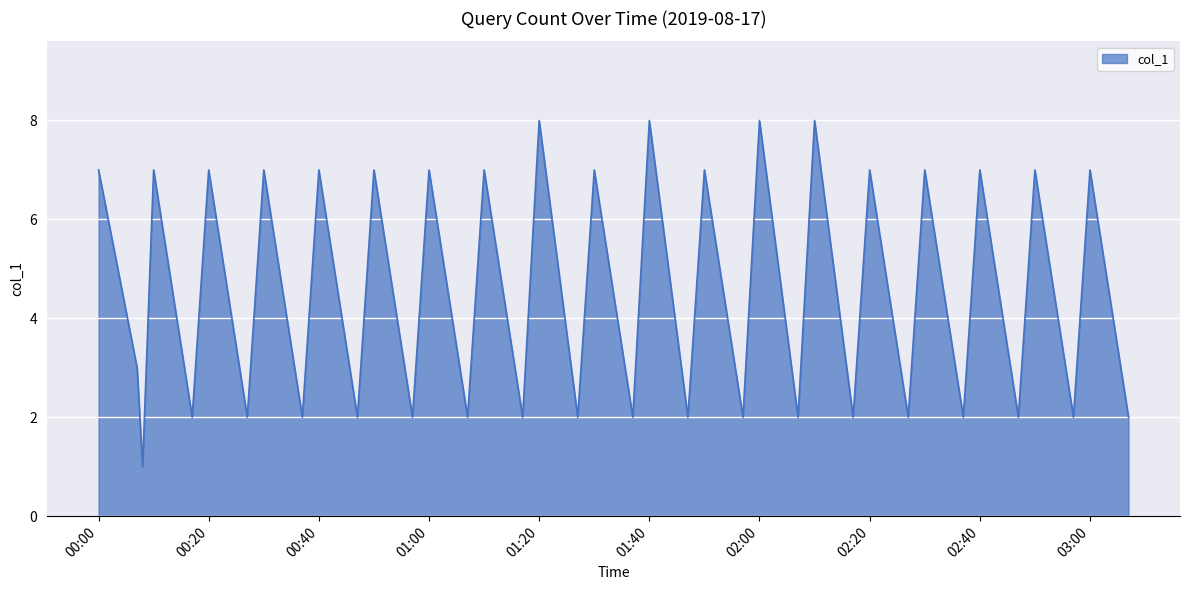

What is the greatest value displayed?

8